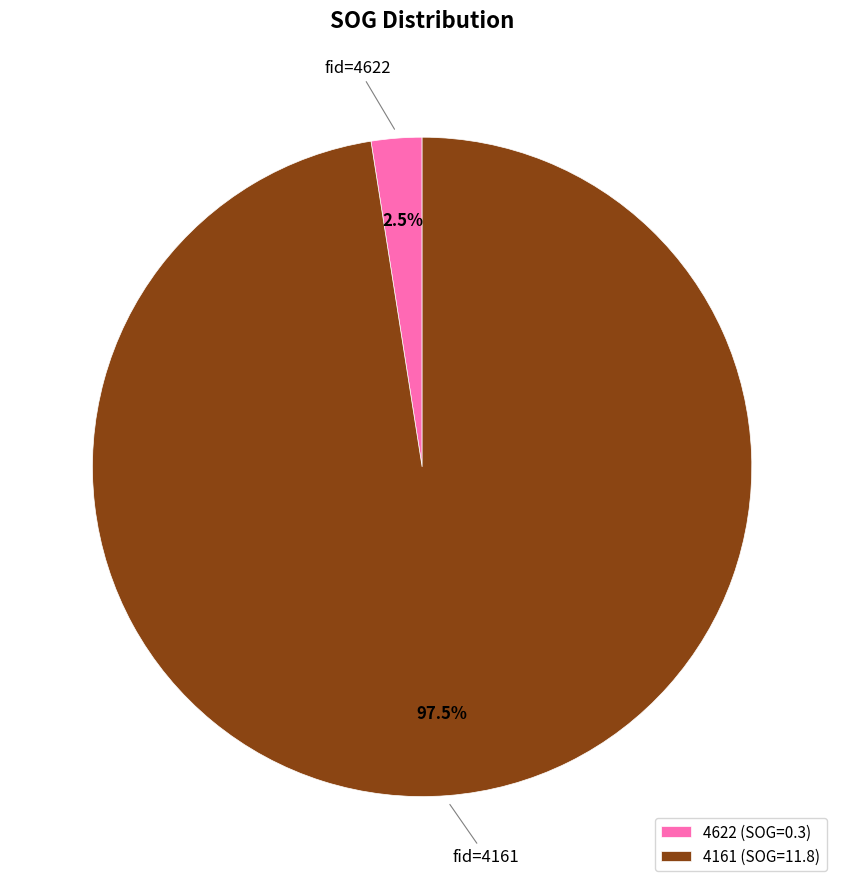

To the nearest percent, what is the average slice percentage?

50%